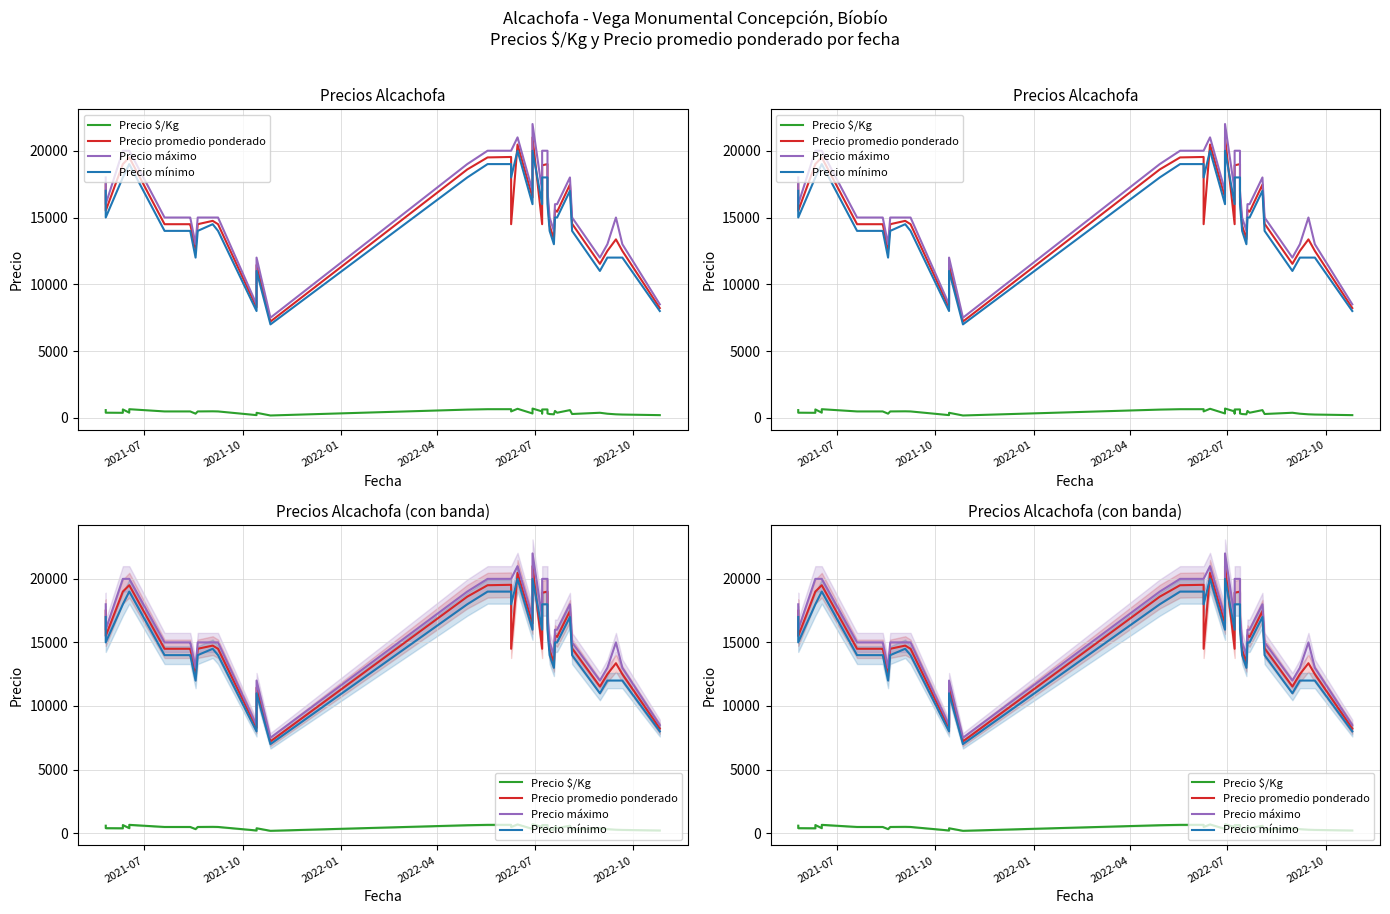

True or false: Precio máximo has more than 0 points higher than both neighbors.

True